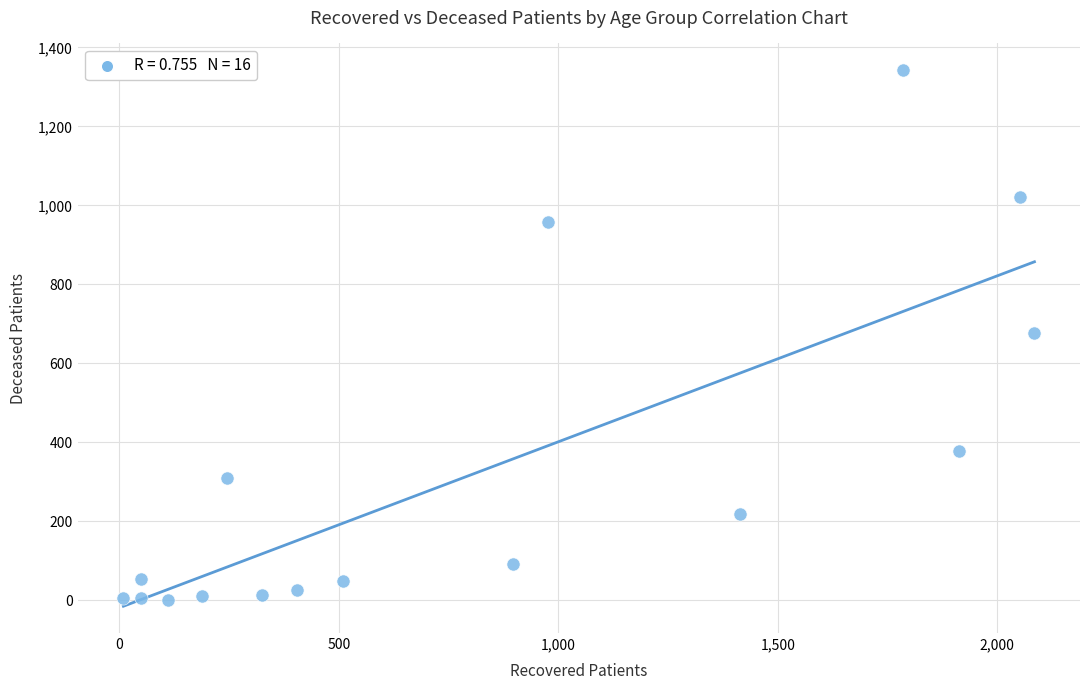

What is the range of X values (max minus min)?

2076